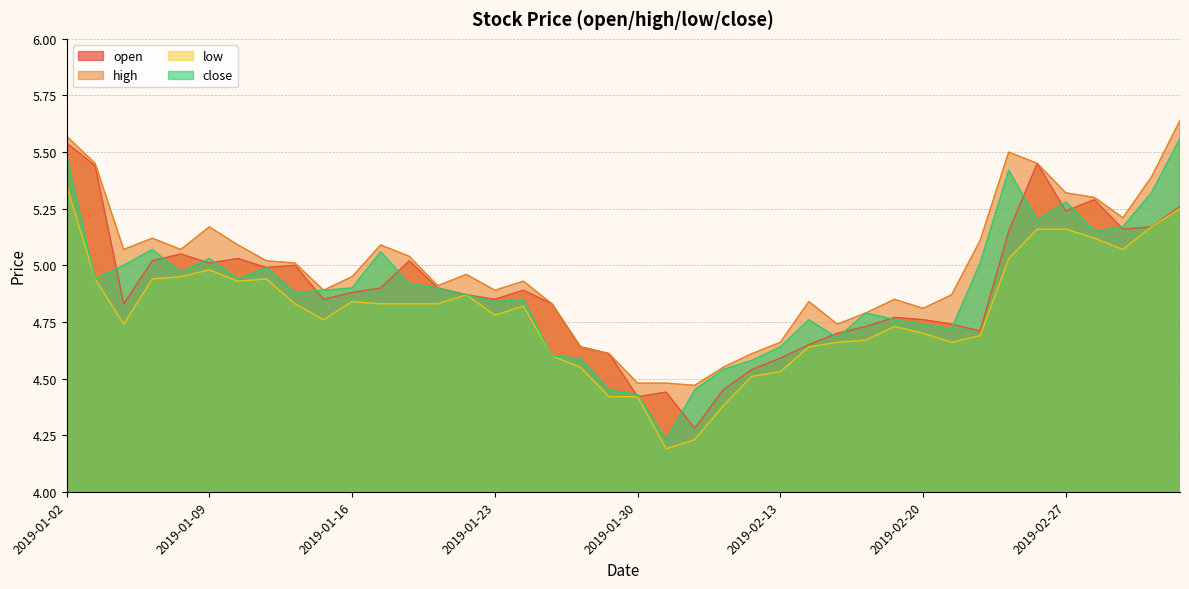

Which series has the largest total across all categories?

high